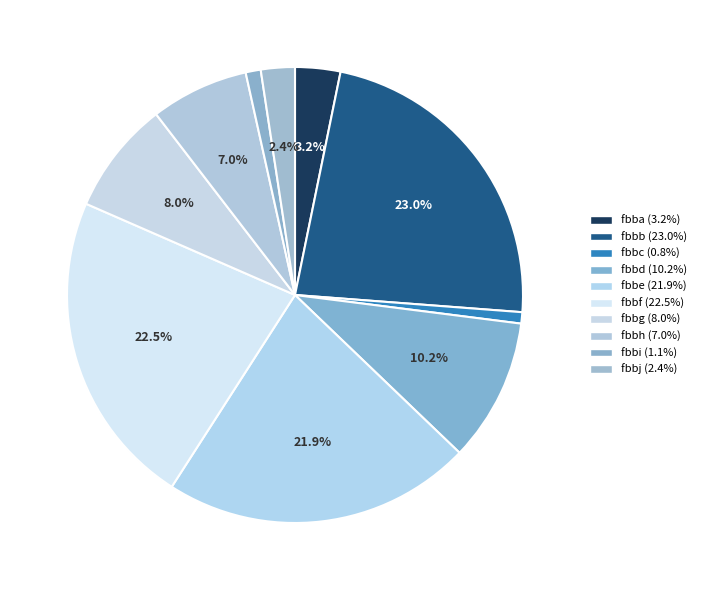

Is the sum of fbba and fbbe greater than half?

No